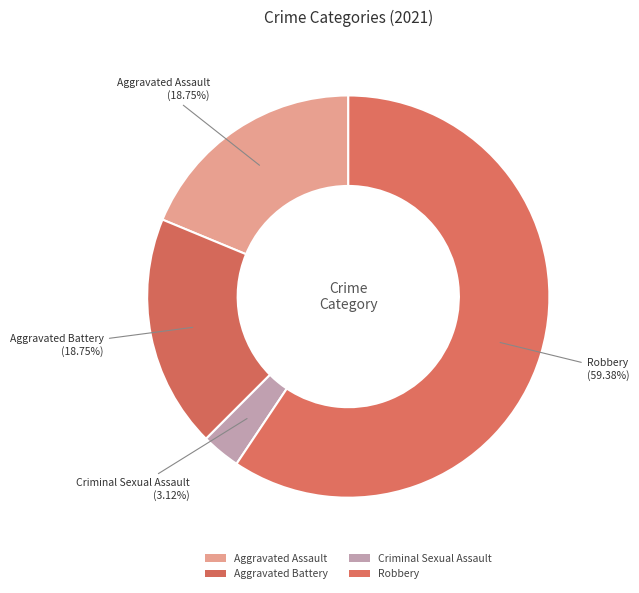

Count the number of slices in the pie.

4